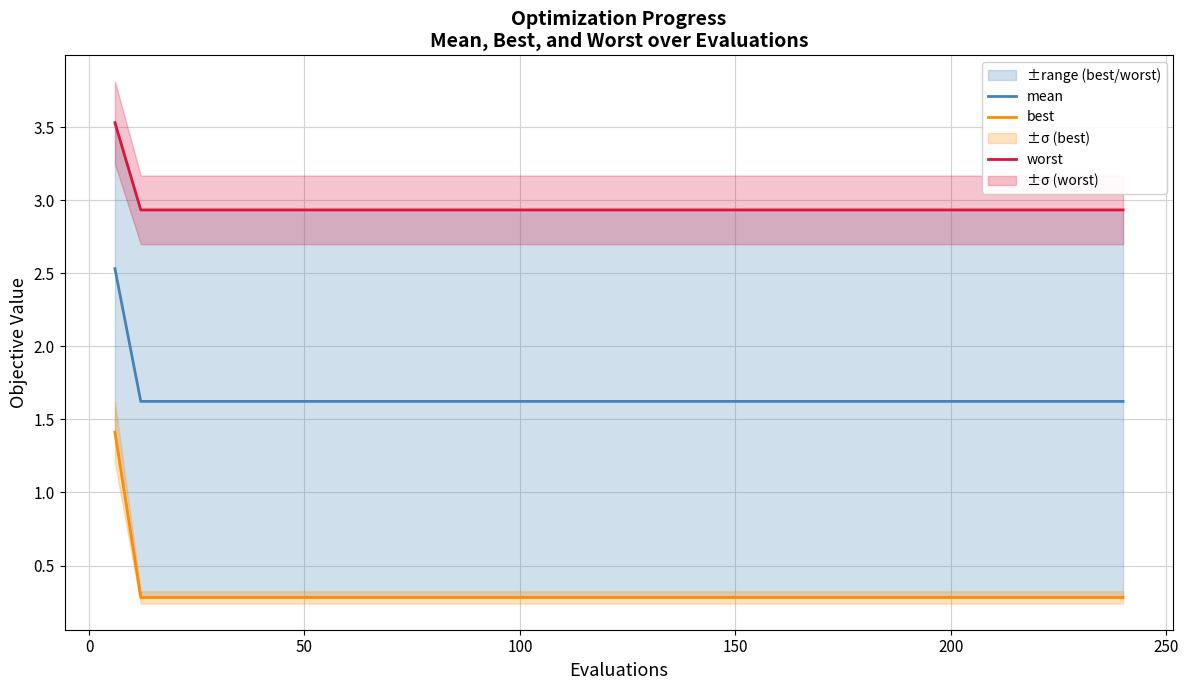

What is the minimum value for mean?

1.6